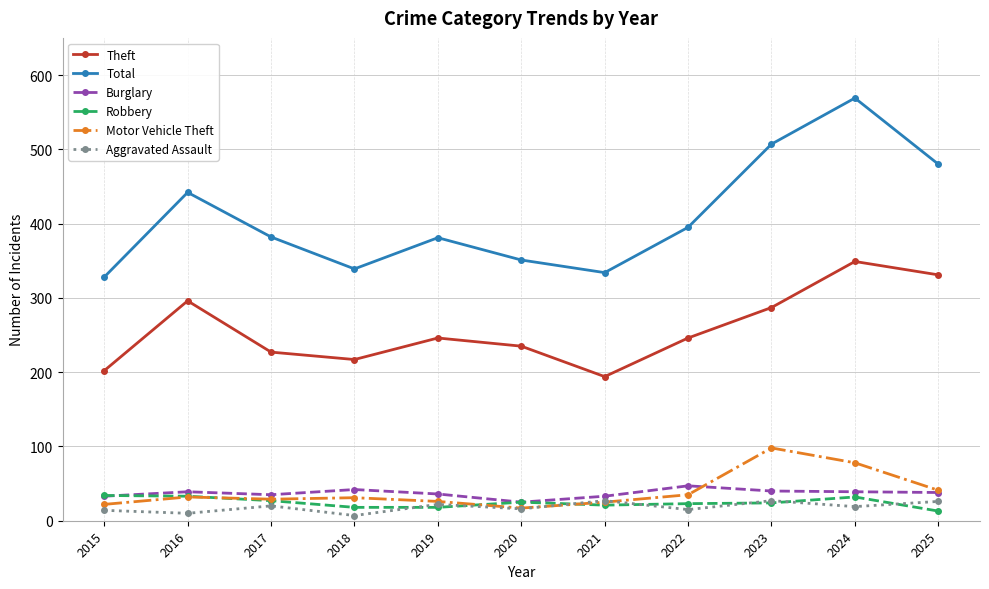

At how many categories does at least one series exceed 512?

1